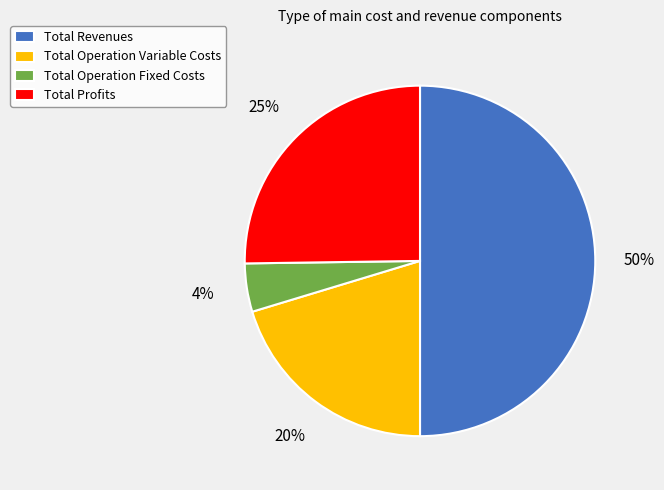

Is it true that Total Operation Variable Costs is 20% of the pie?

True